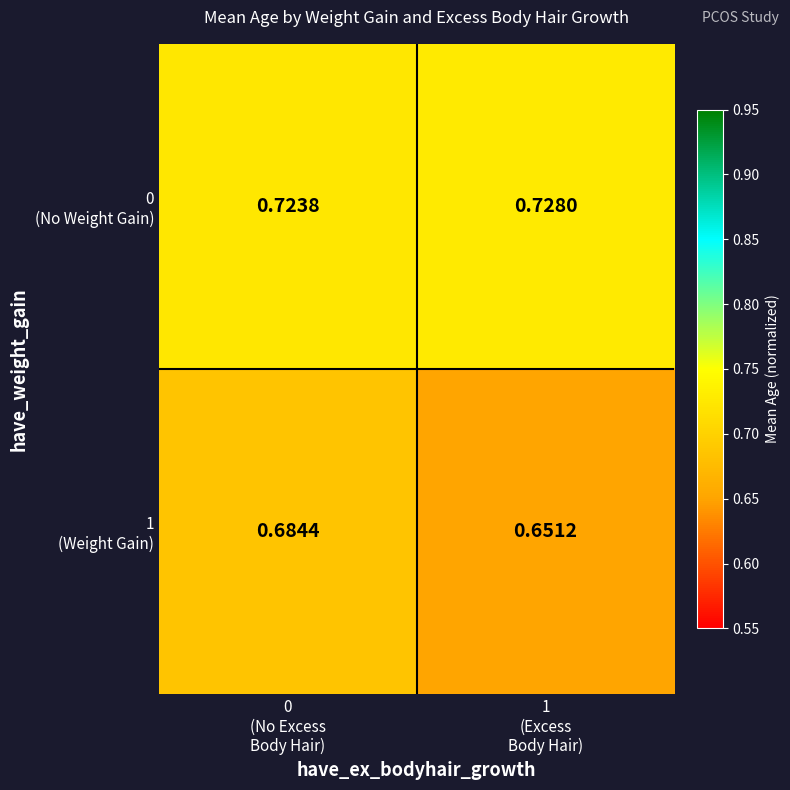

Count the number of data series in this chart.

2